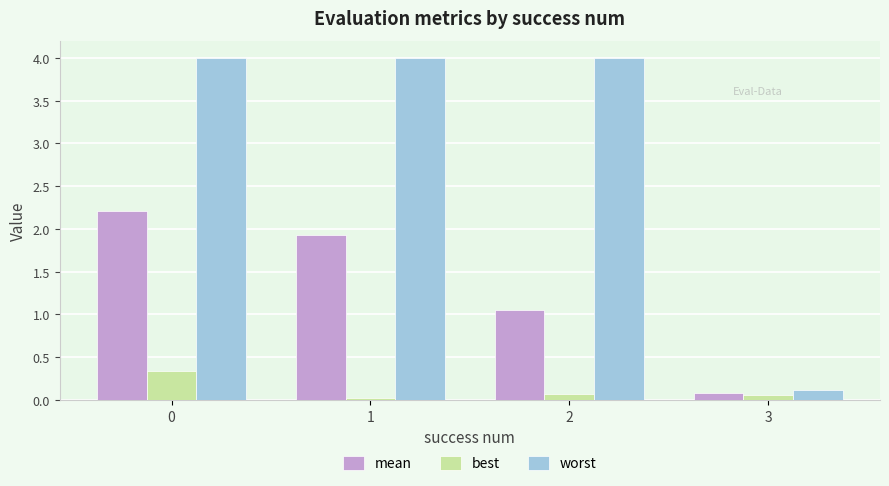

What is the sum of the worst values at 1 and 2?

8.0